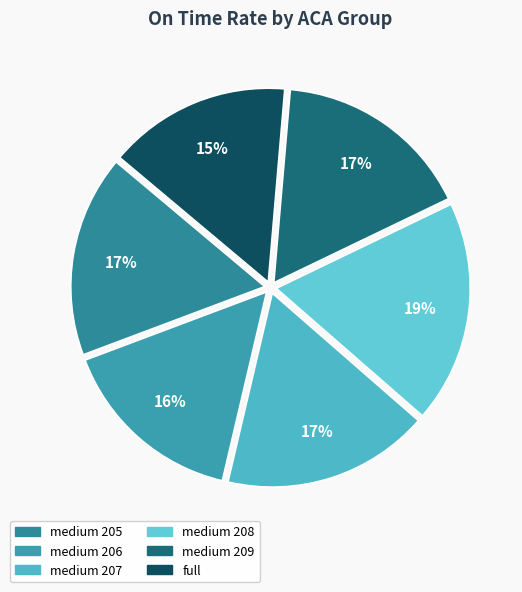

Does medium 206 account for over 50% of the chart?

No